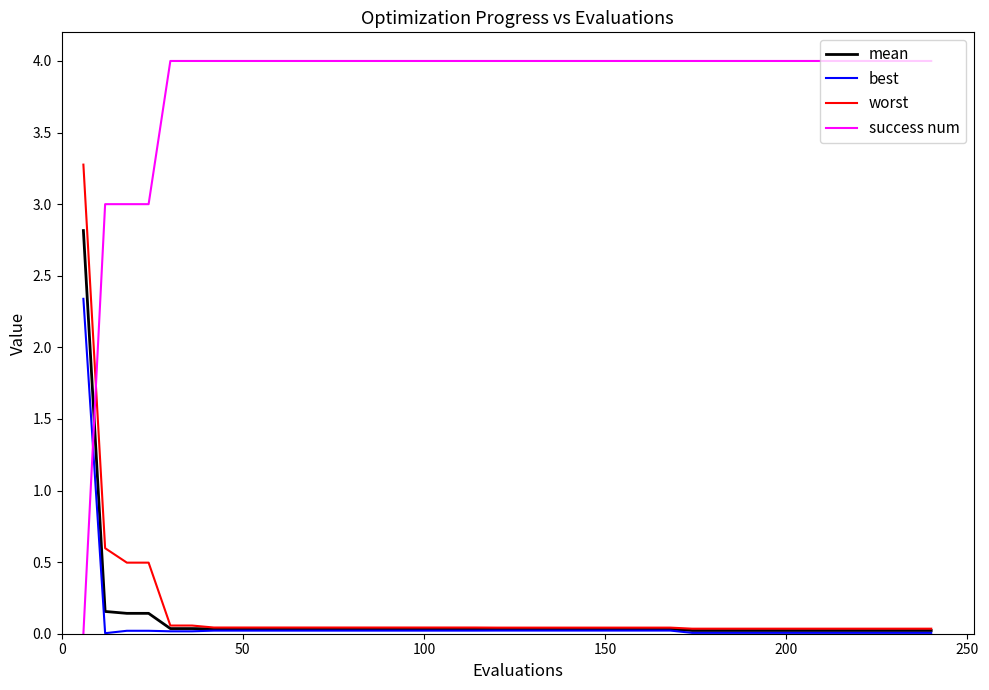

Which series has the largest total across all categories?

success num